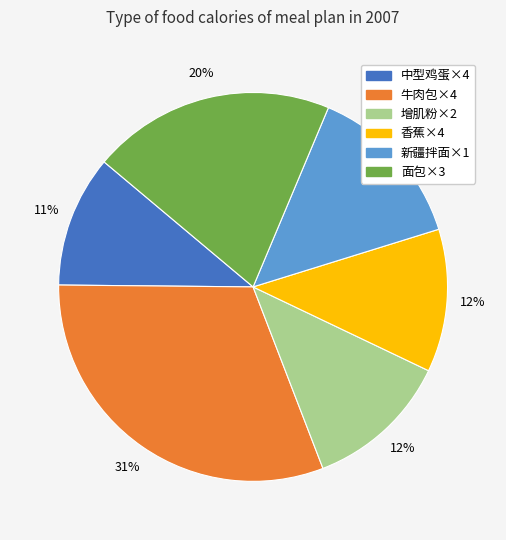

Count the number of slices in the pie.

6